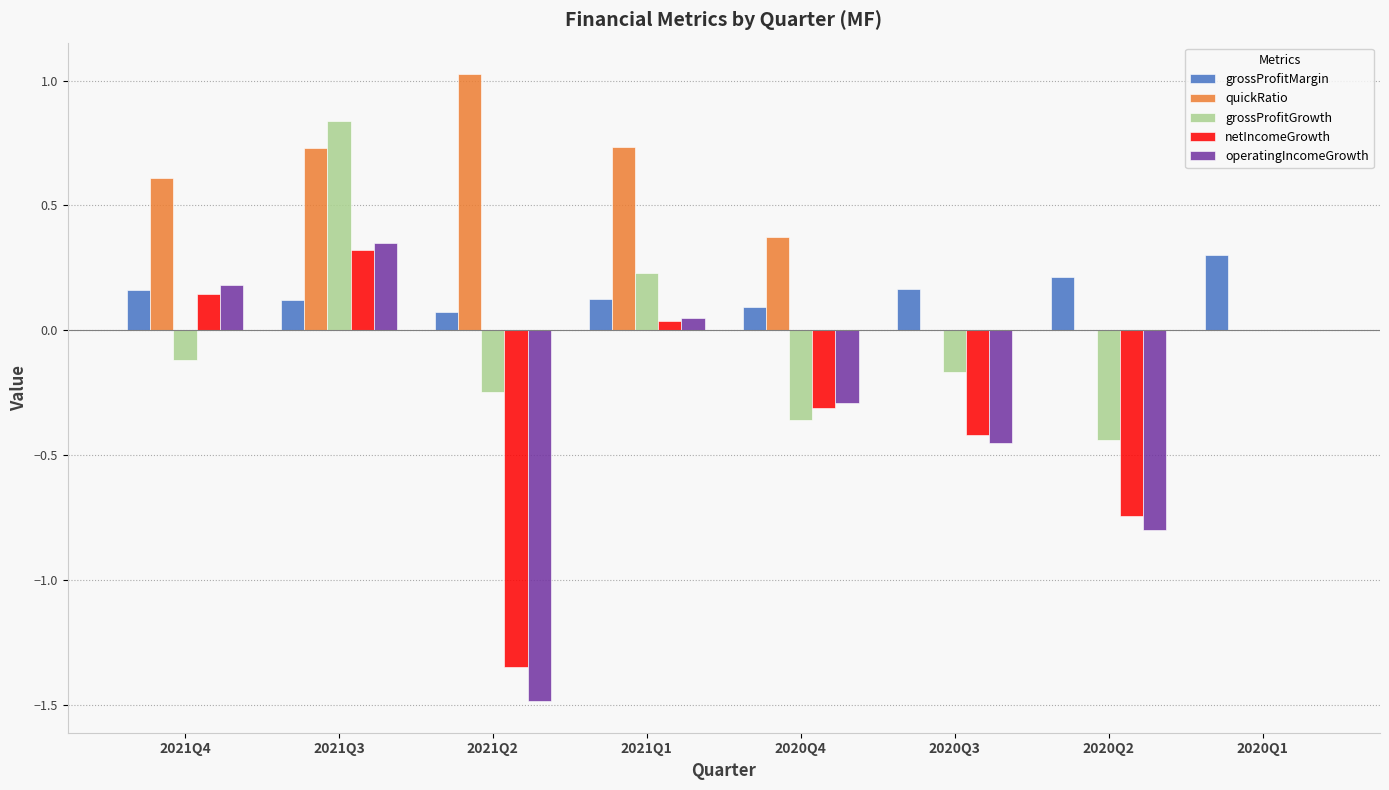

Is the value of netIncomeGrowth at 2020Q2 greater than the value of grossProfitMargin at 2021Q4?

No